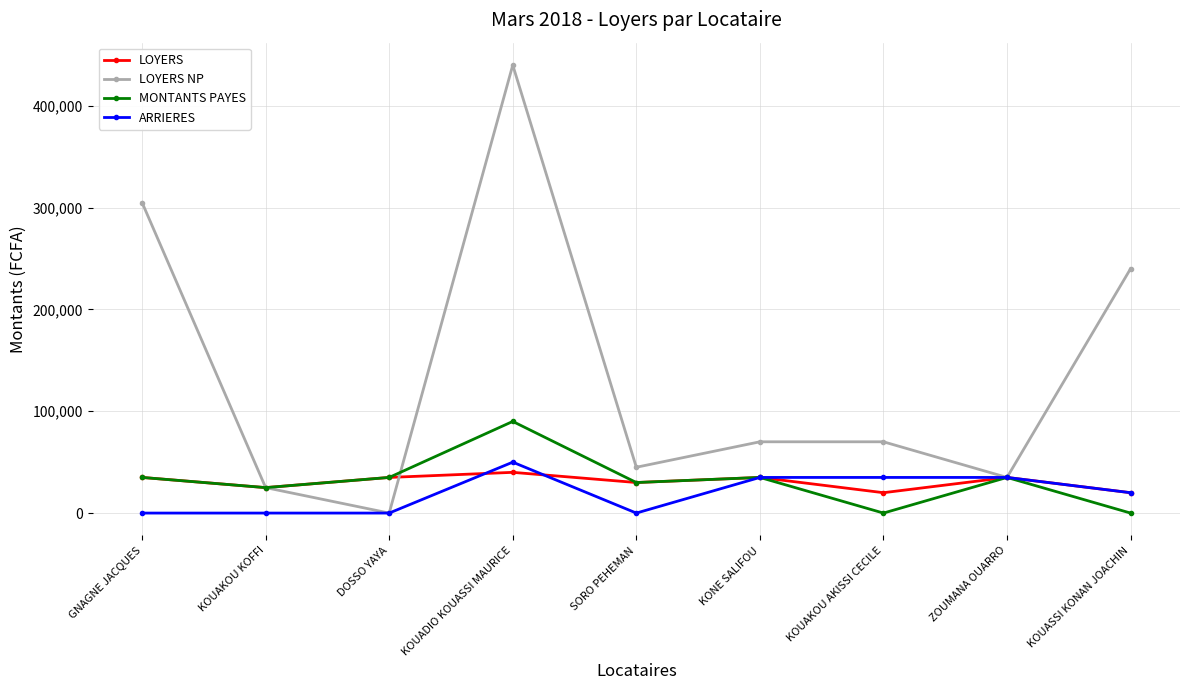

How many lines are shown in the chart?

4